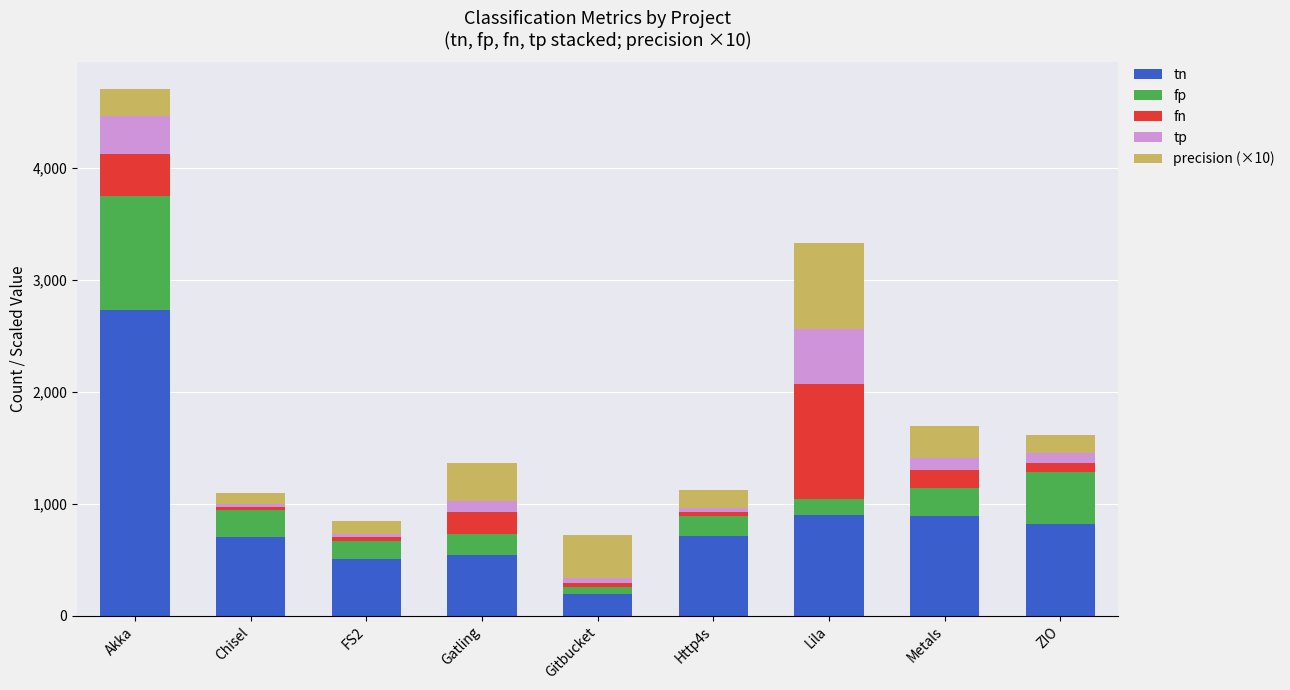

What is the difference between the maximum and minimum values in the tn series?

2546.0